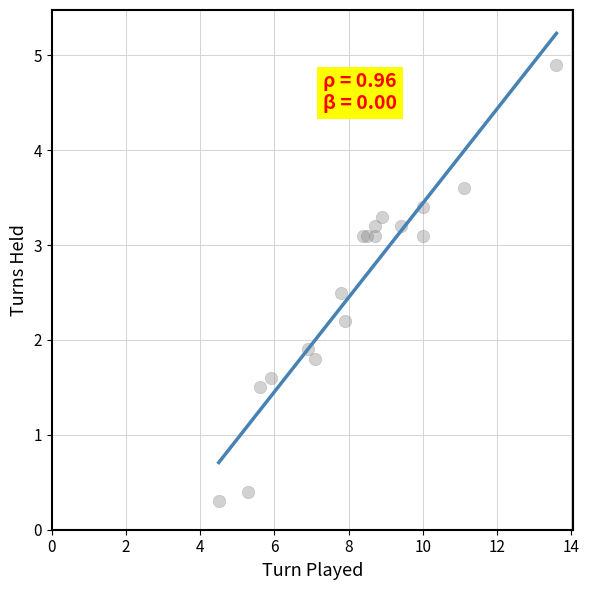

What Y value in the scatter plot is closest to 2?

1.9